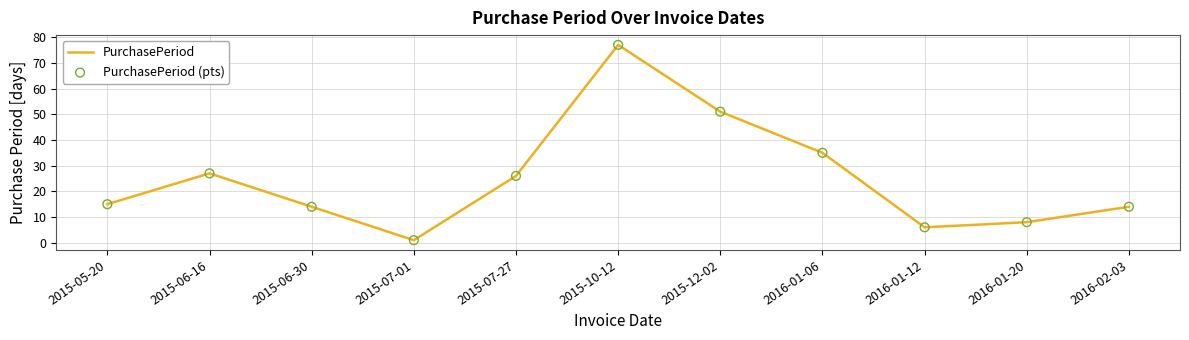

What position from the left is 2015-10-12?

6